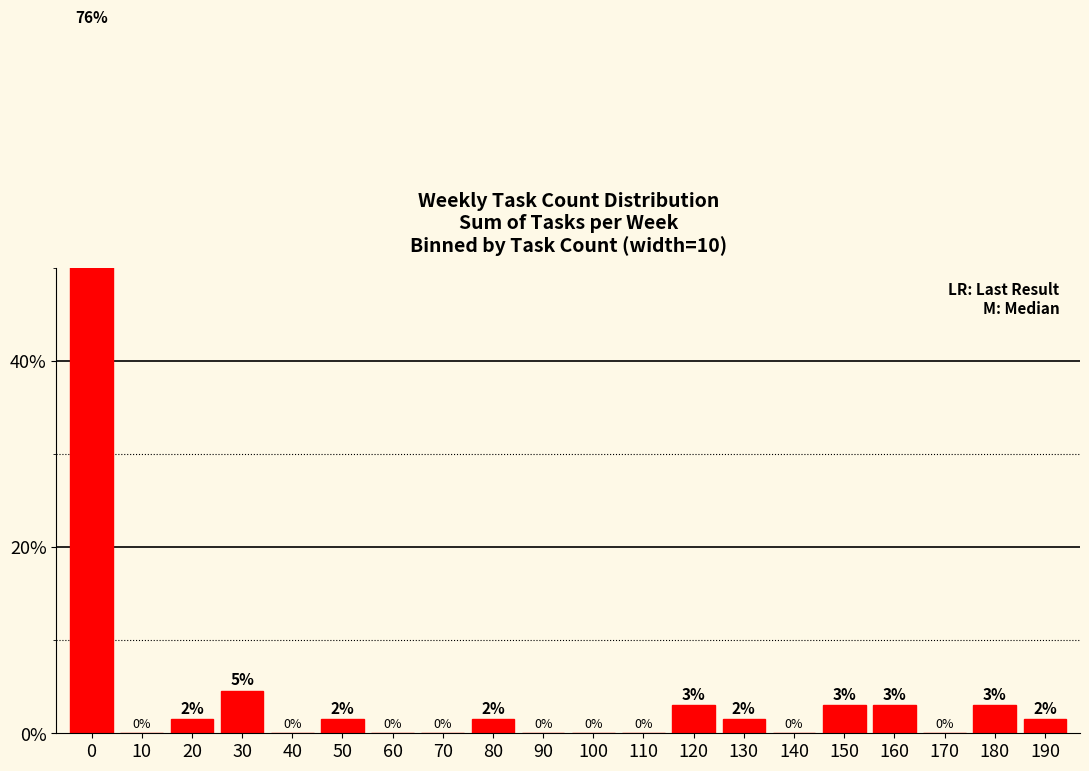

The chart shows a value of 0.0 at 110. True or false?

True